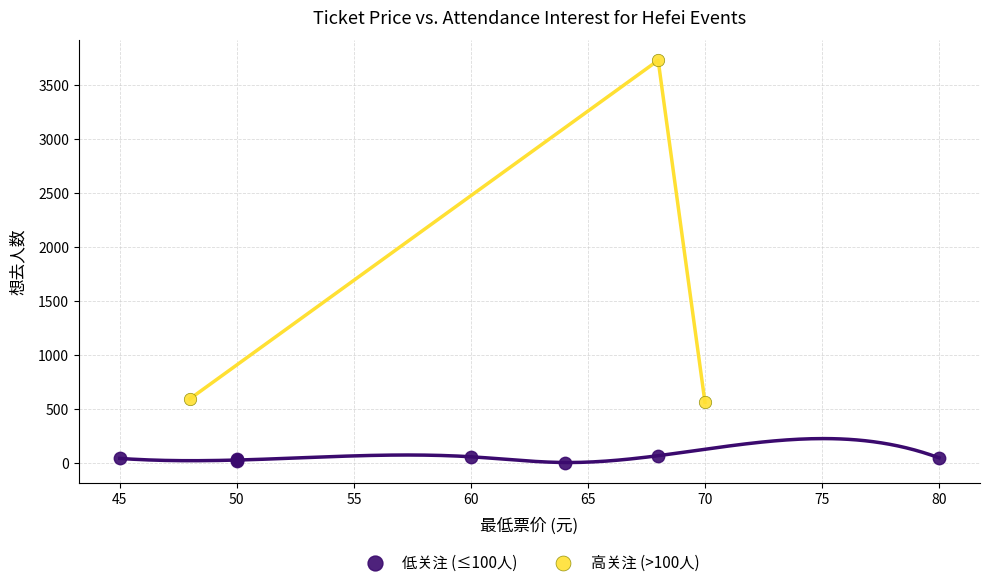

Which series reaches the maximum Y coordinate?

高关注 (>100人)